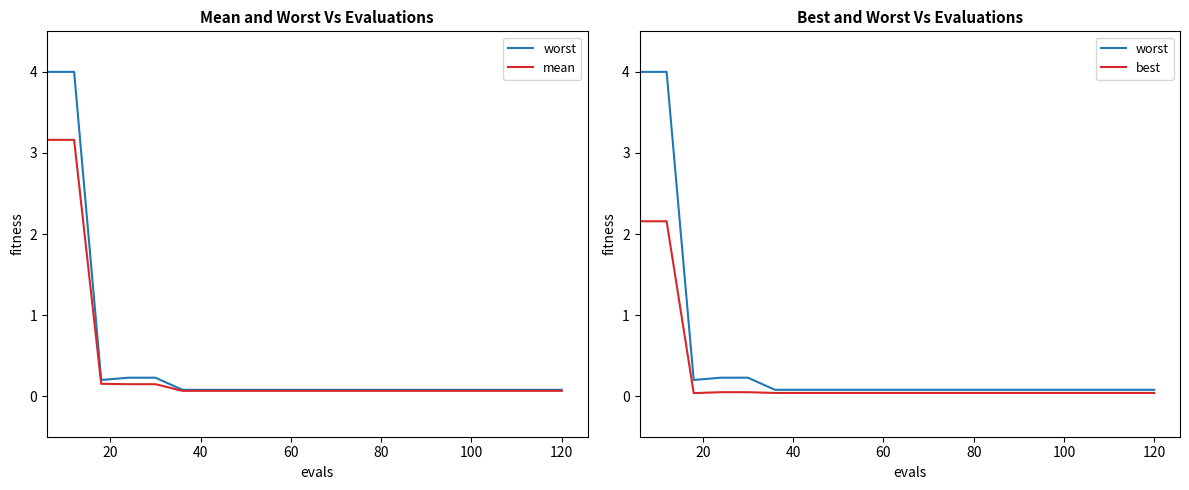

Does the chart display data point markers on the line(s)?

No